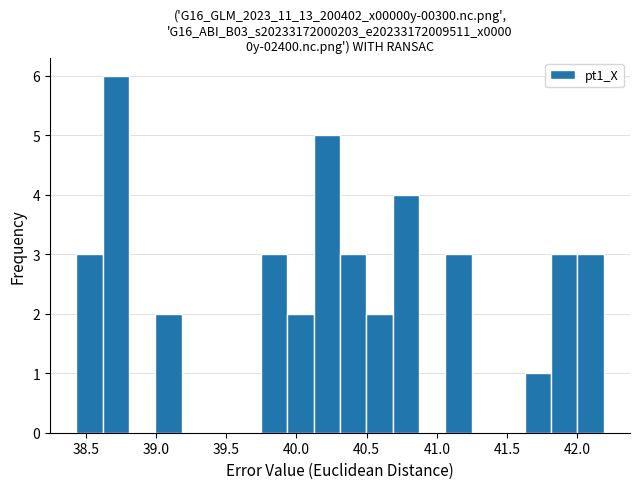

Read against the x-axis, roughly where is the centre of the tallest bar?

38.70